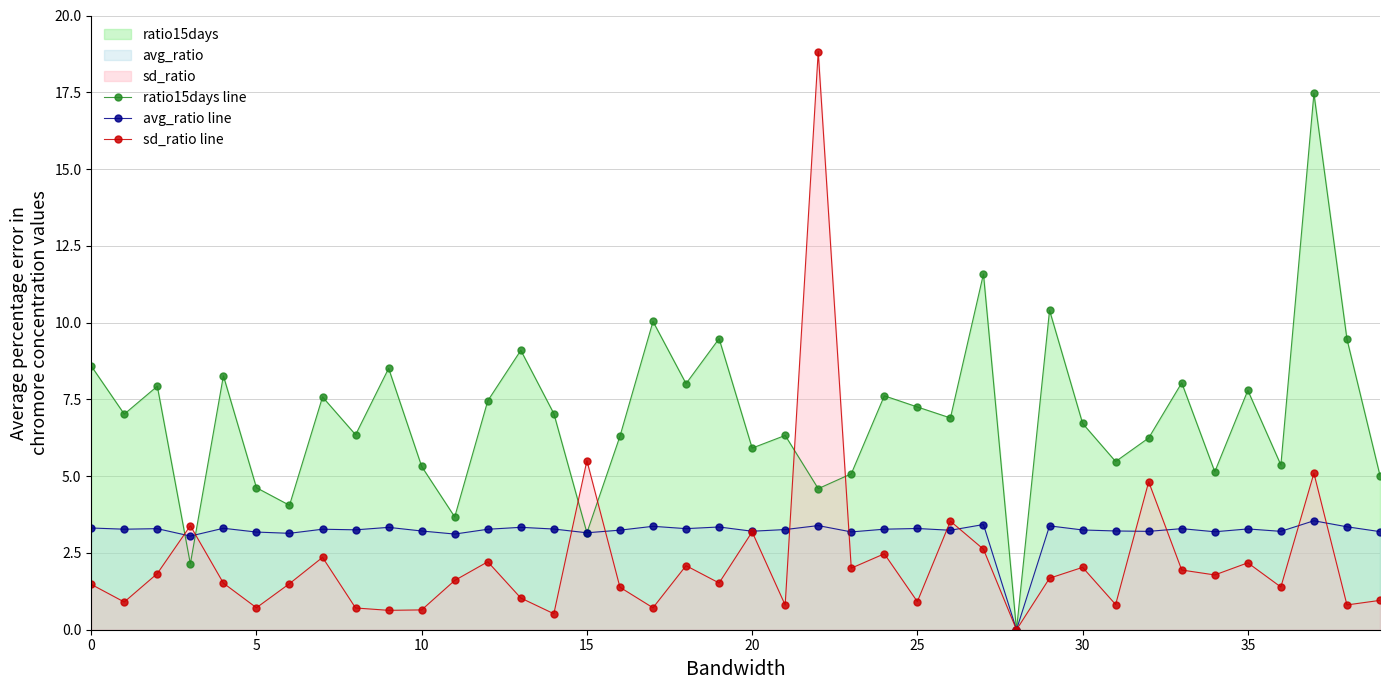

How many times do avg_ratio line and ratio15days line cross each other?

2